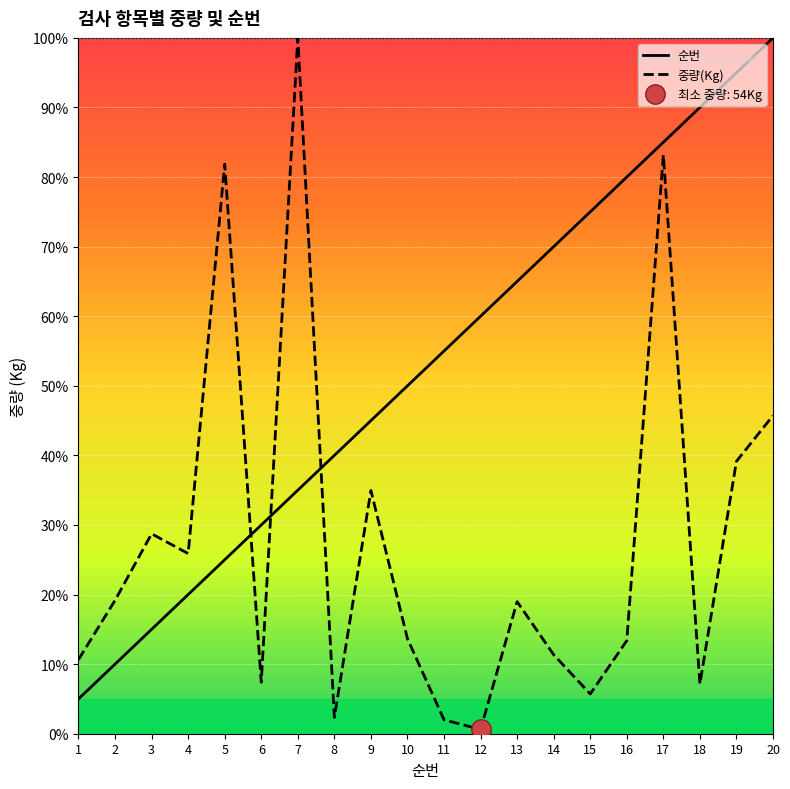

At which category is the sum across all series the highest?

17